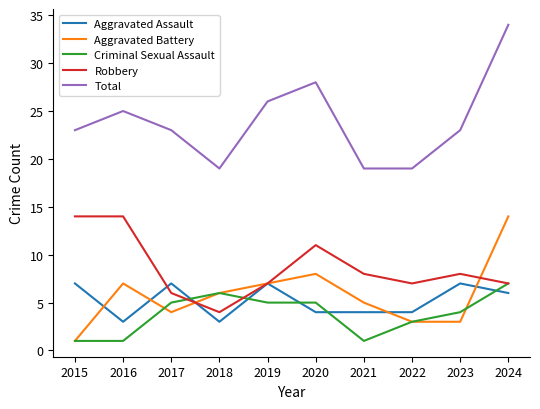

What are all the series names shown in the legend?

Aggravated Assault, Aggravated Battery, Criminal Sexual Assault, Robbery, Total